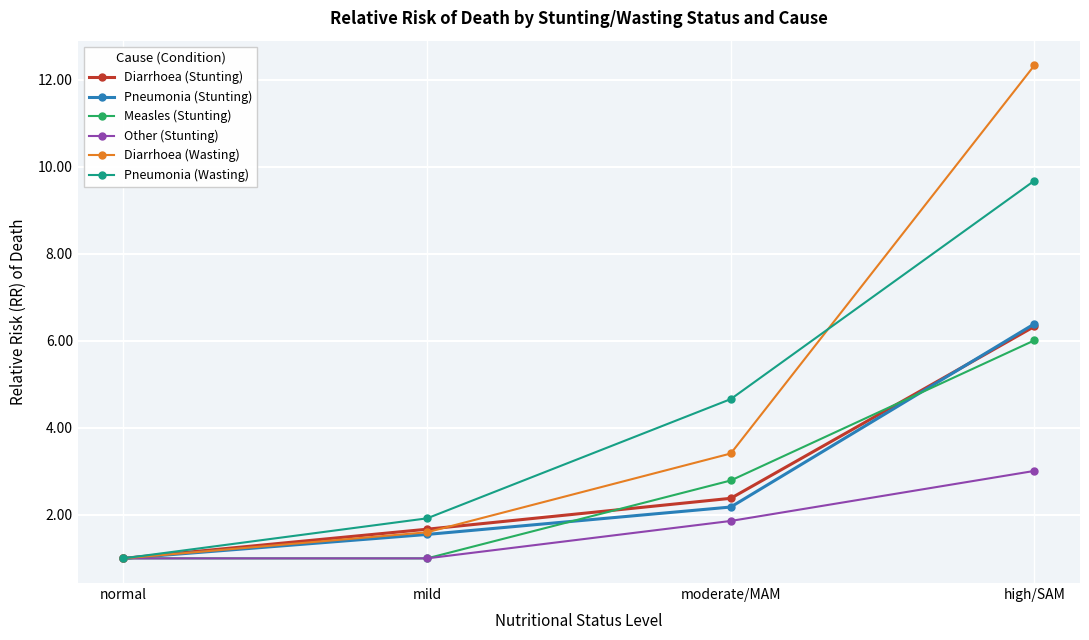

Reading right to left, extract all data points from this chart.

Diarrhoea (Stunting): high/SAM=6.3	moderate/MAM=2.4	mild=1.7	normal=1.0
Pneumonia (Stunting): high/SAM=6.4	moderate/MAM=2.2	mild=1.6	normal=1.0
Measles (Stunting): high/SAM=6.0	moderate/MAM=2.8	mild=1.0	normal=1.0
Other (Stunting): high/SAM=3.0	moderate/MAM=1.9	mild=1.0	normal=1.0
Diarrhoea (Wasting): high/SAM=12.3	moderate/MAM=3.4	mild=1.6	normal=1.0
Pneumonia (Wasting): high/SAM=9.7	moderate/MAM=4.7	mild=1.9	normal=1.0